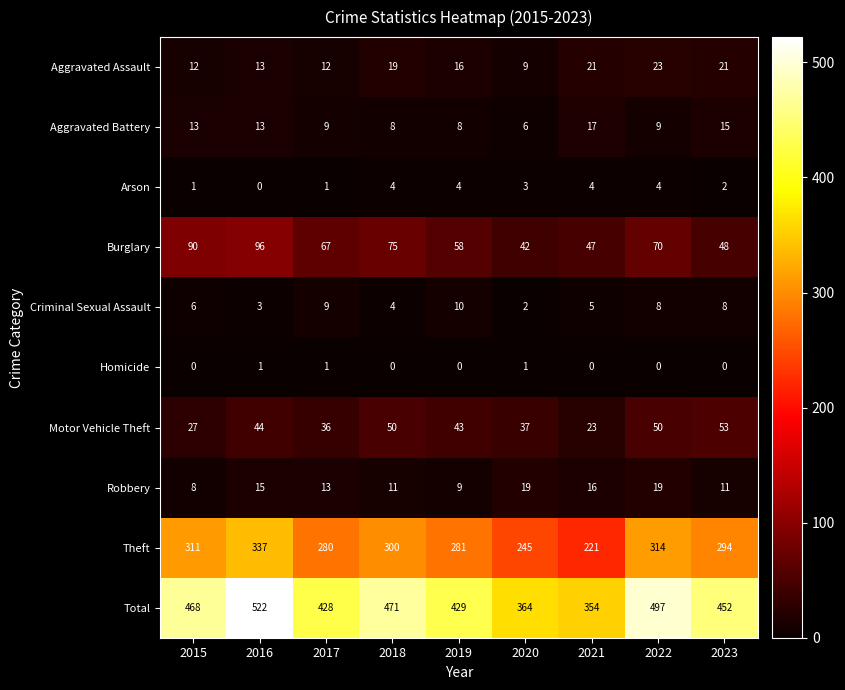

Which series has the largest range (max minus min)?

Total